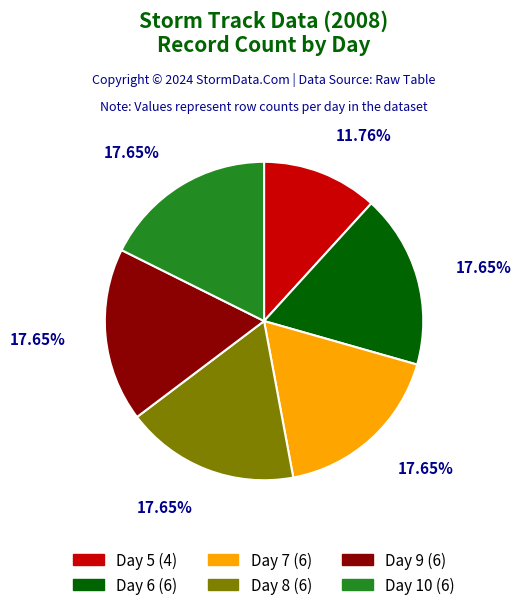

Does any single category account for the majority?

No